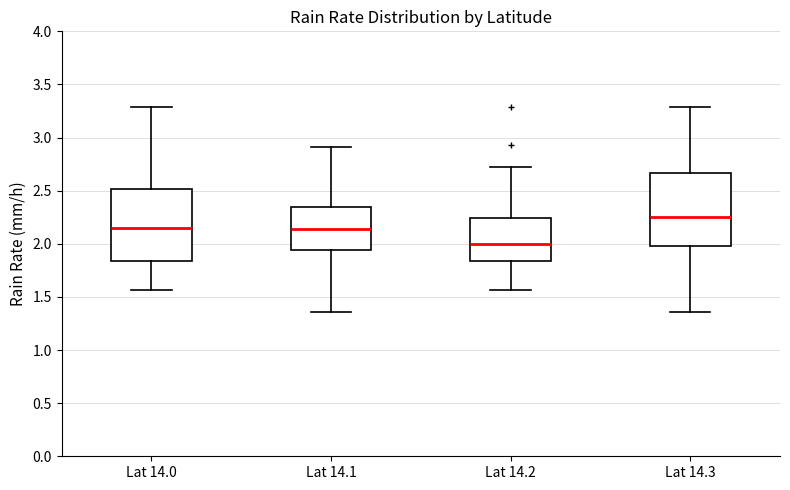

Which box has the lowest median line?

Lat 14.2